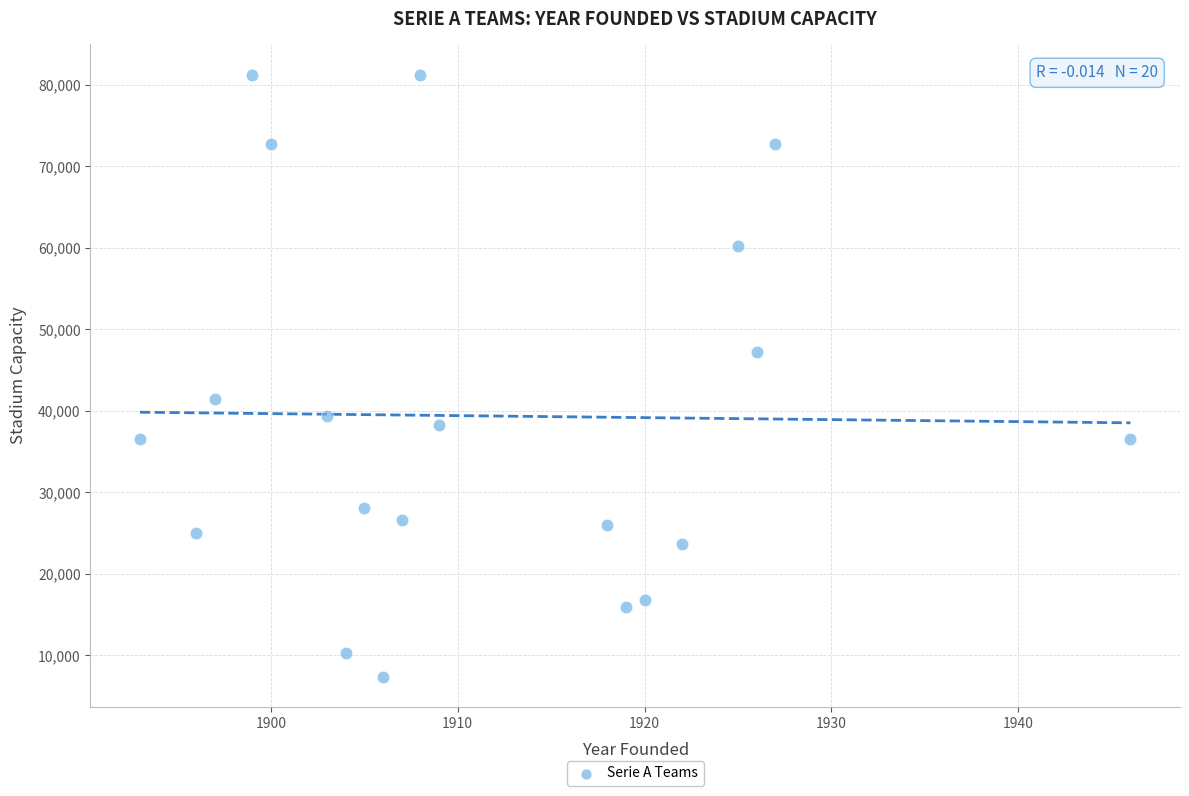

What is the range of Y values (max minus min)?

73888